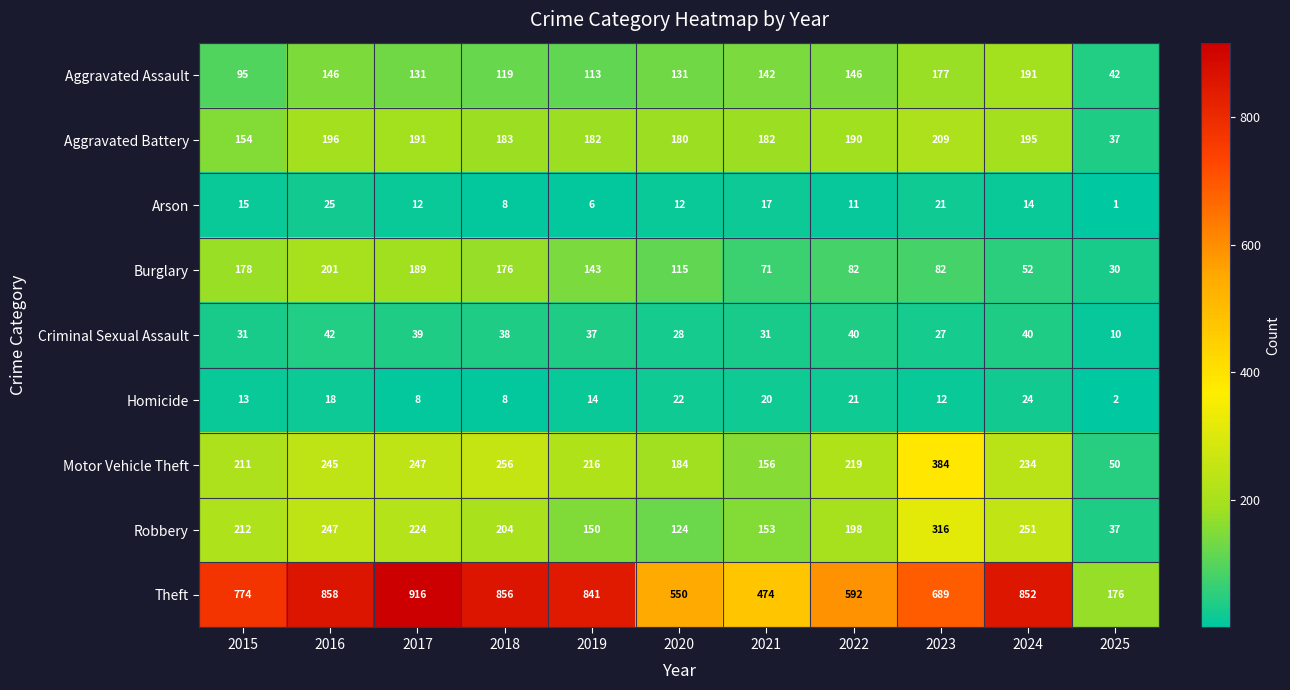

Where does the Robbery series first go above 204?

2015